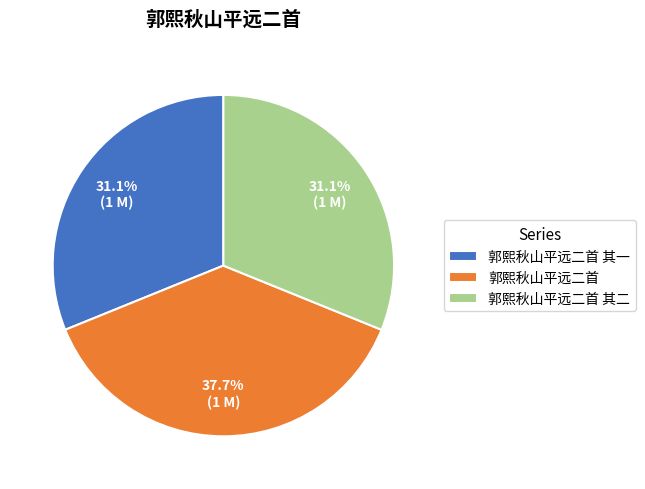

To the nearest percent, what is the difference between the largest and smallest slice percentages?

7%